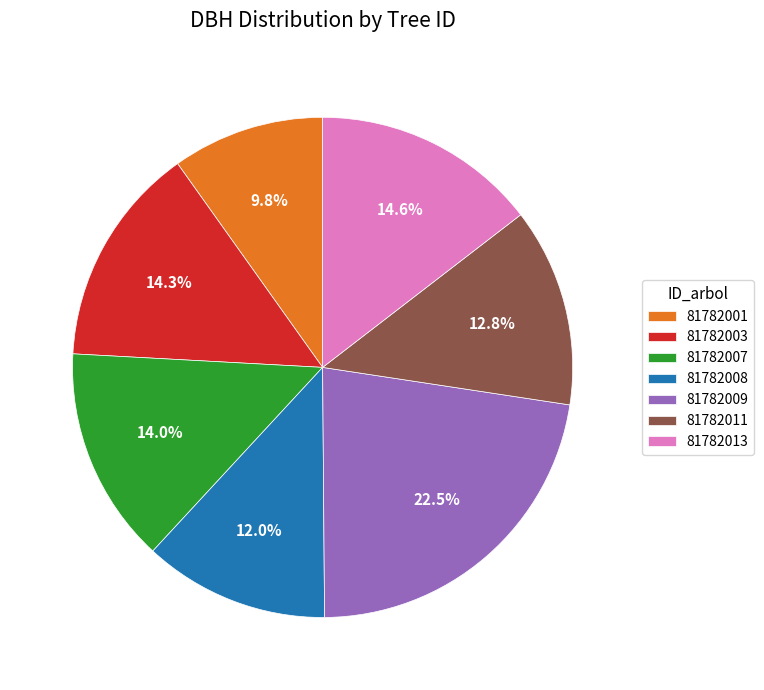

Does any single category account for the majority?

No